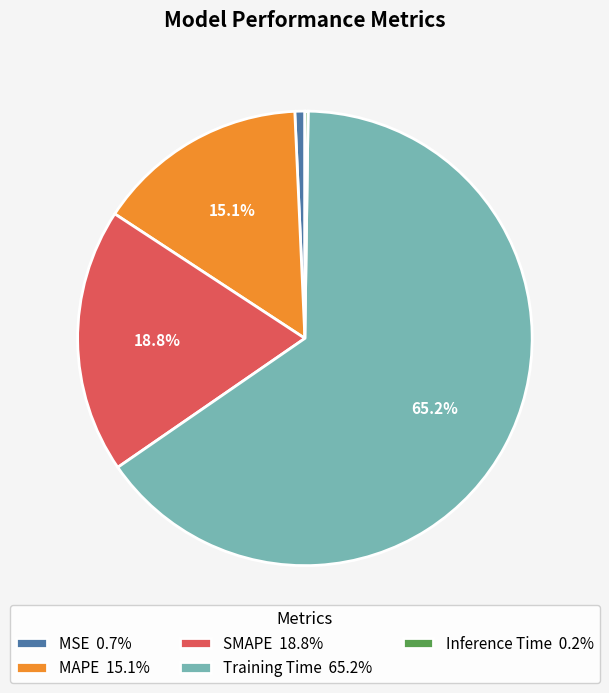

What is the total percentage of Training Time 65.2% and SMAPE 18.8%?

84.0%